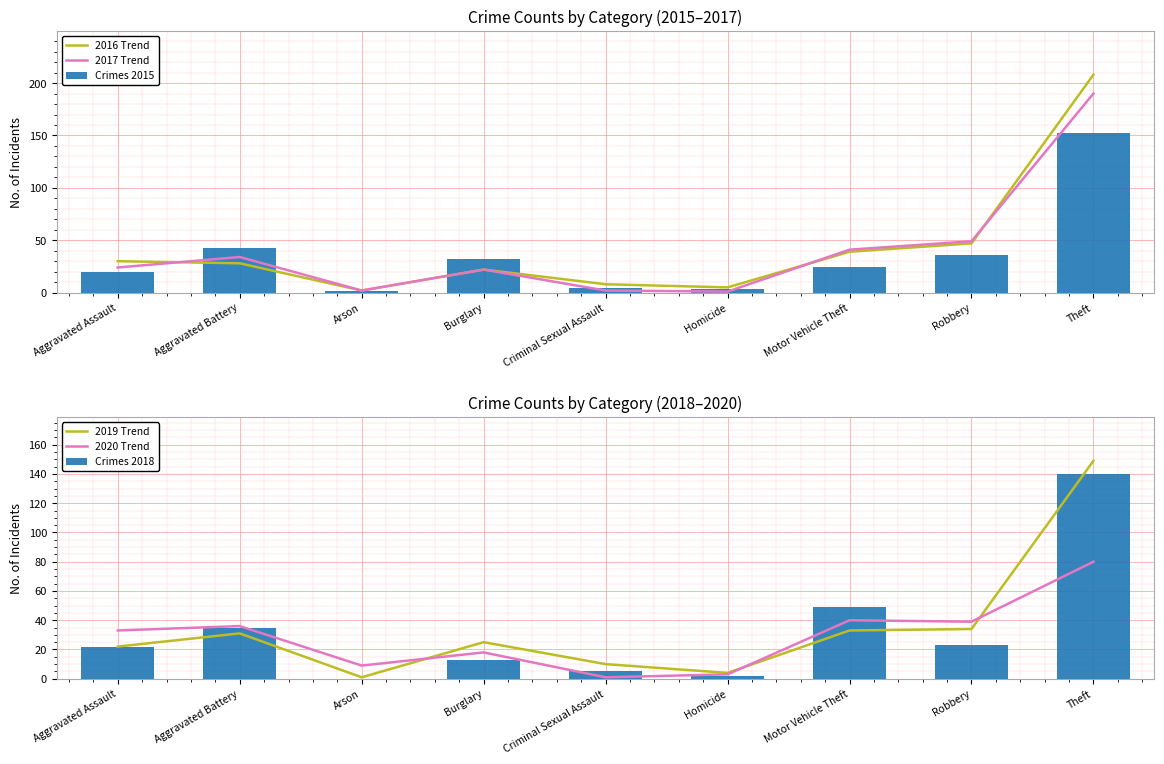

Between Arson and Theft, which is larger?

Theft